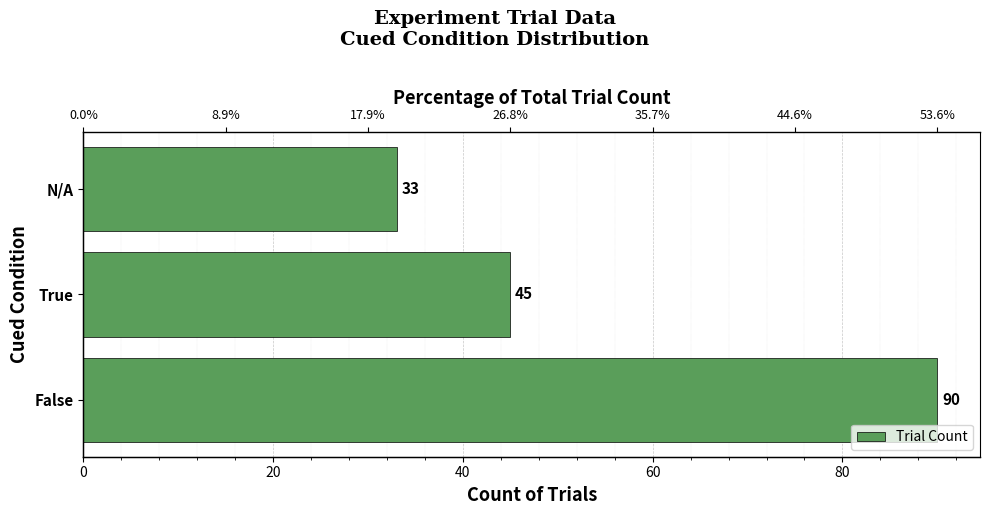

What is the value of the 3rd bar from the left?

33